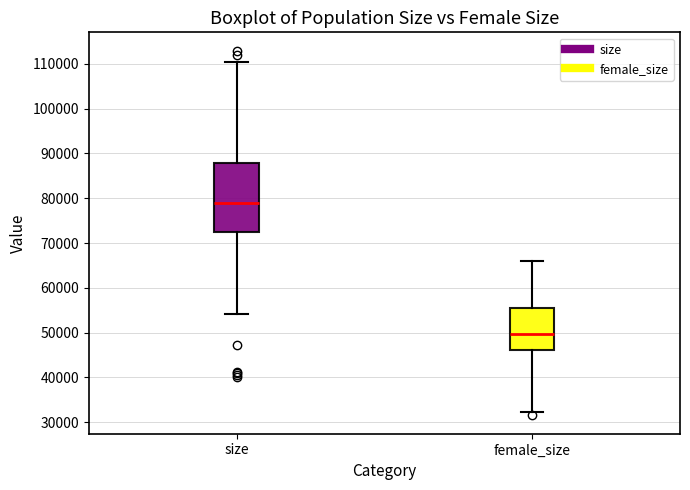

Reading left to right, read every box against the y-axis: the position of its median line, the range the box covers, and the ends of its whiskers. The values are not printed on the chart, so give them approximately, as read against the axis.

size: median 79000, box 72000 to 88000, whiskers 54000 to 110000
female_size: median 50000, box 46000 to 56000, whiskers 32000 to 66000